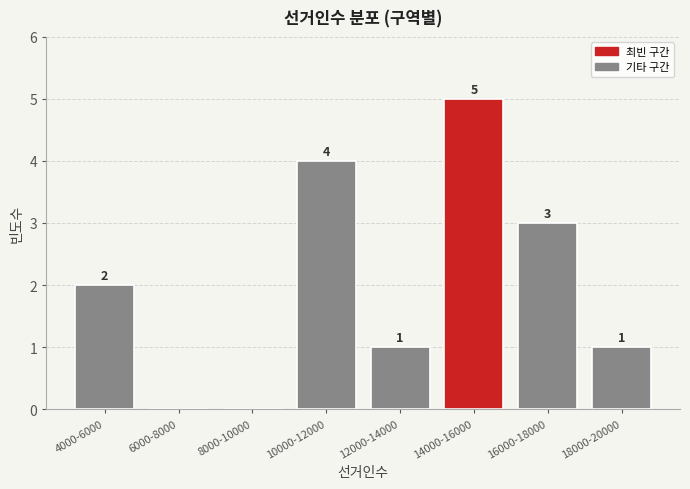

Reading left to right, transcribe all the data shown in this chart.

4000-6000=2	6000-8000=0	8000-10000=0	10000-12000=4	12000-14000=1	14000-16000=5	16000-18000=3	18000-20000=1